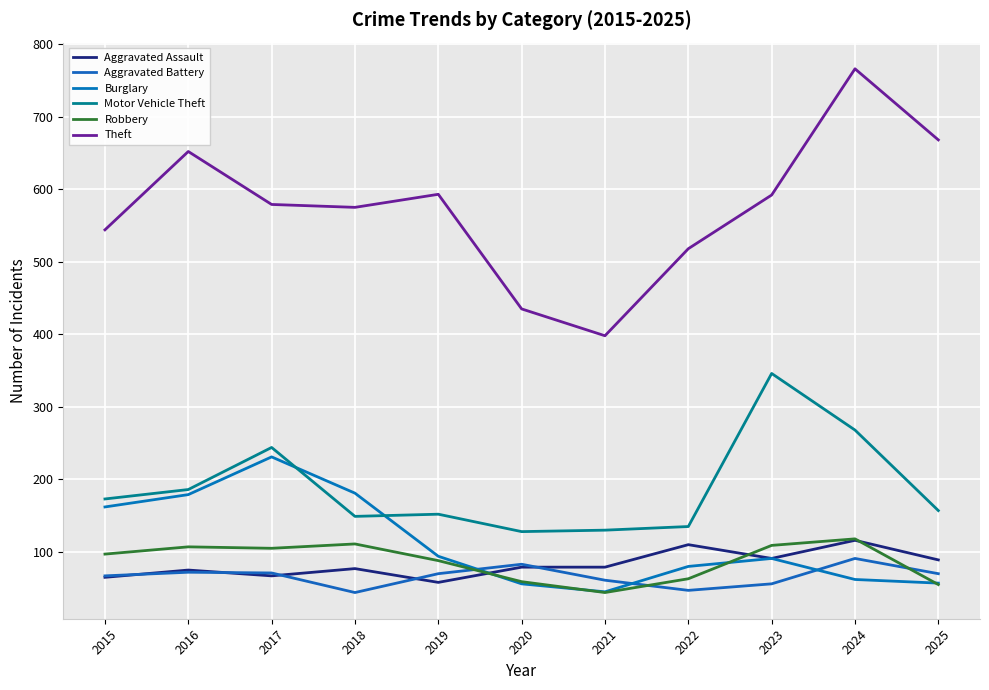

Which series changed the most between 2017 and 2025?

Burglary